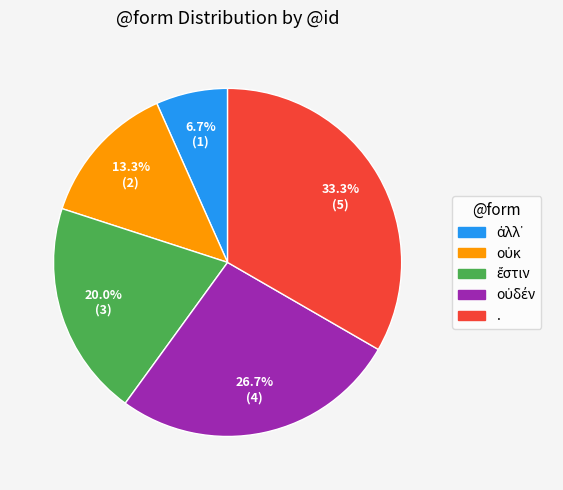

Count the number of slices in the pie.

5